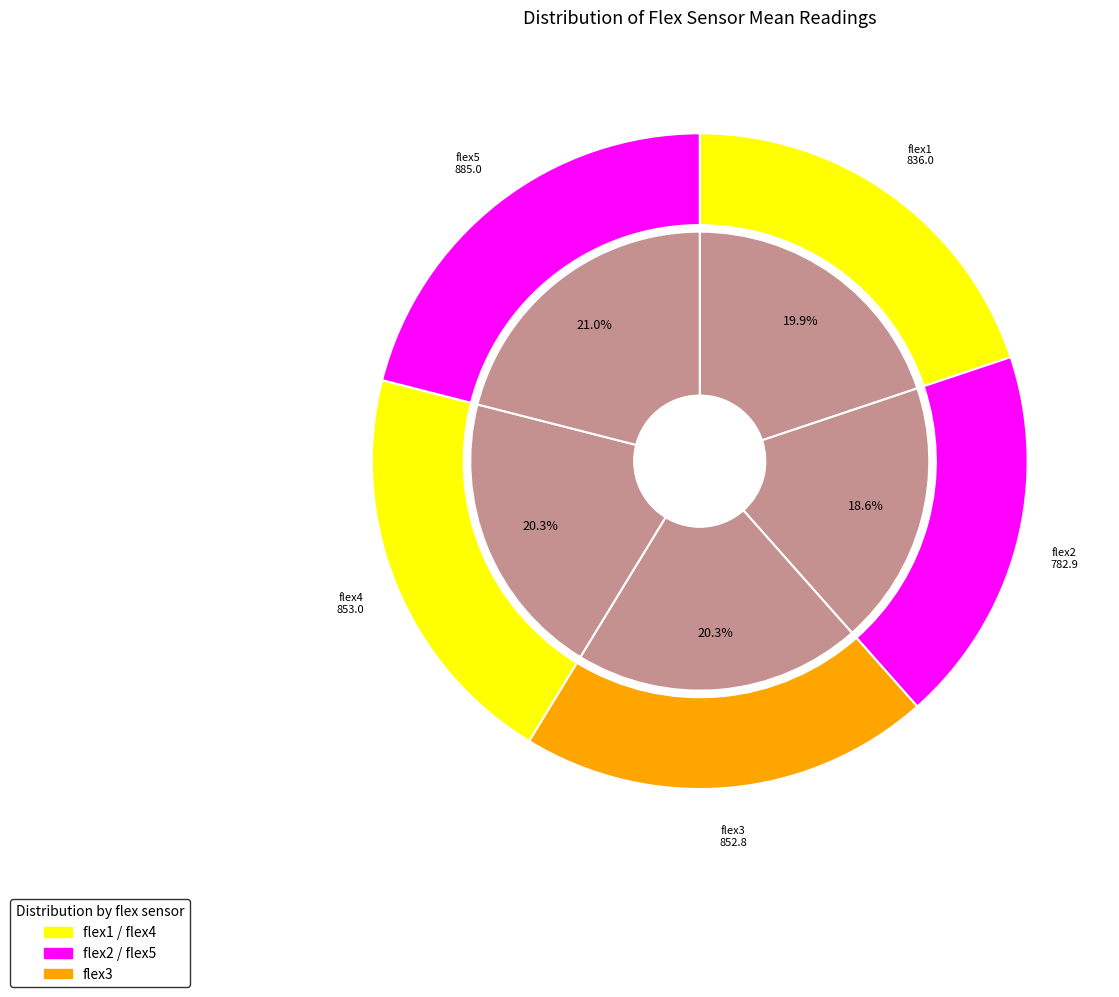

What is the ratio of the value at flex1 to the value at flex4?

1.0